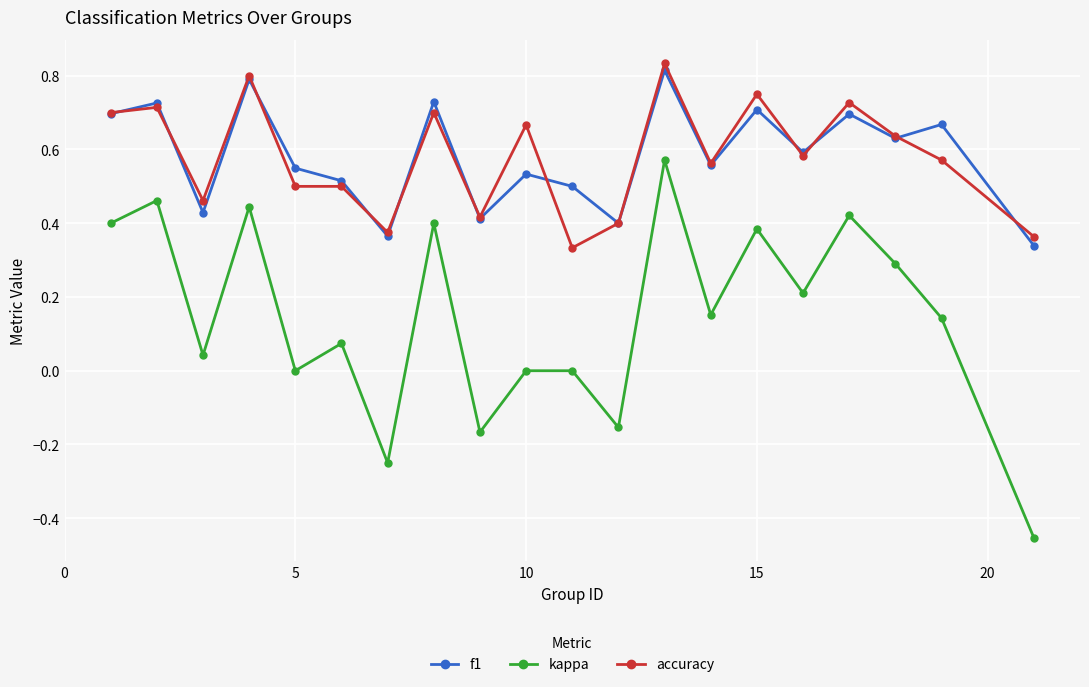

True or false: f1 has more than 2 points higher than both neighbors.

True